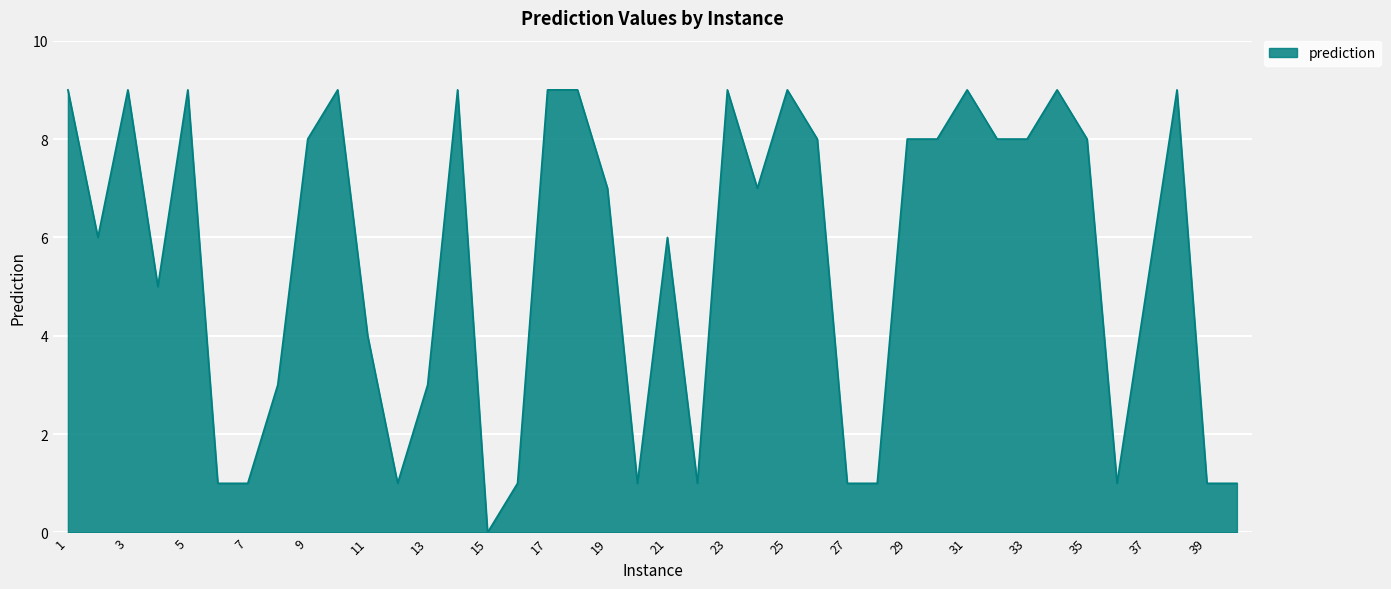

What is the maximum value shown in the chart?

9